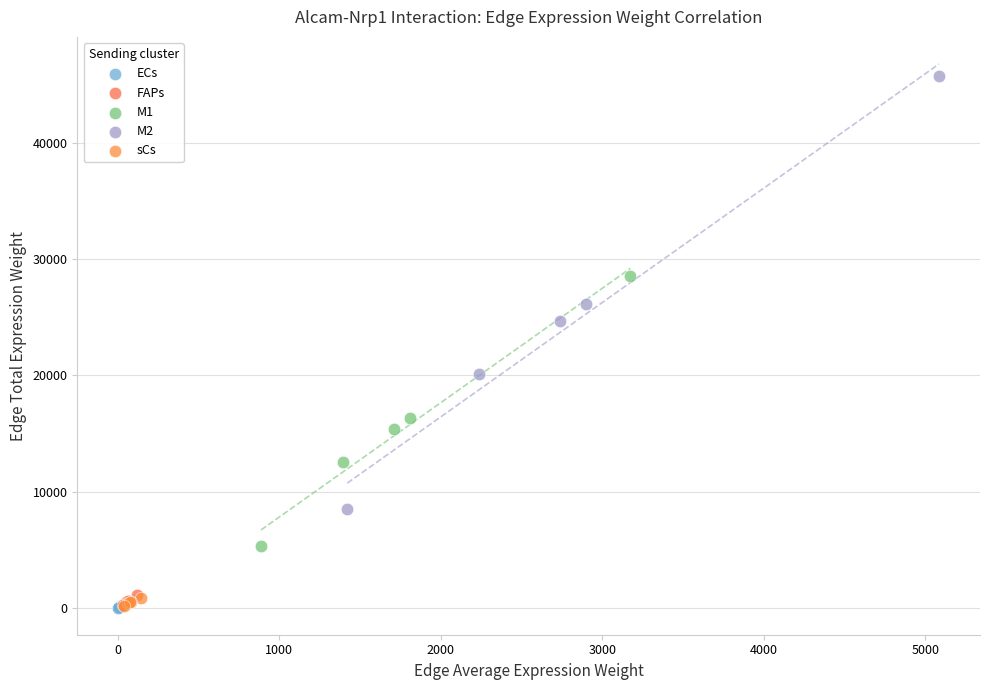

What are all the series names shown in the legend?

ECs, FAPs, M1, M2, sCs